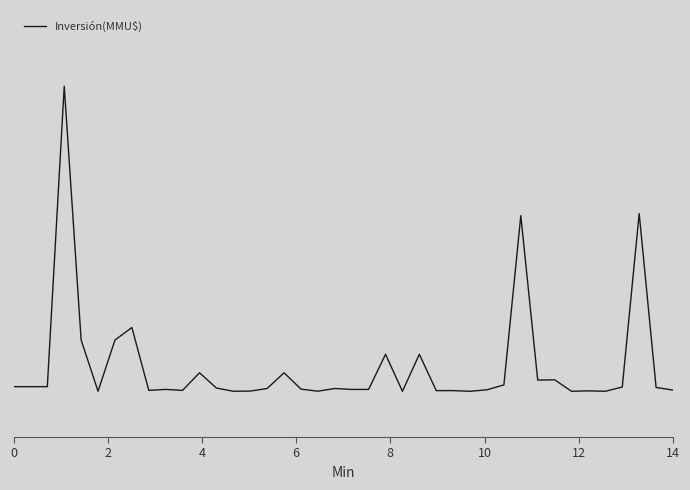

How many interior local valleys (lower than both neighbors) does the data have?

10